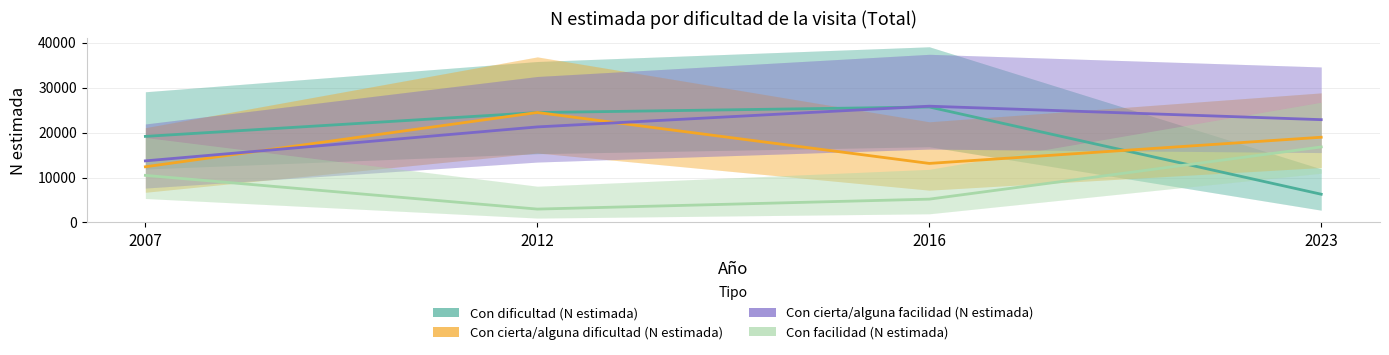

At how many categories does at least one series exceed 6315?

4